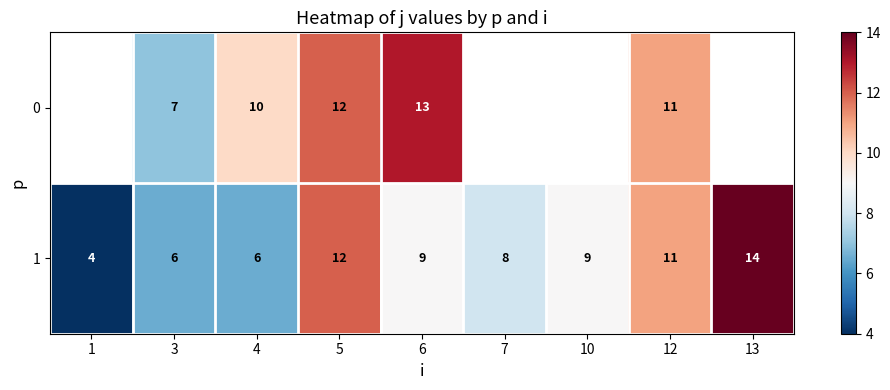

Is it true that 0 equals 18 at 4?

False